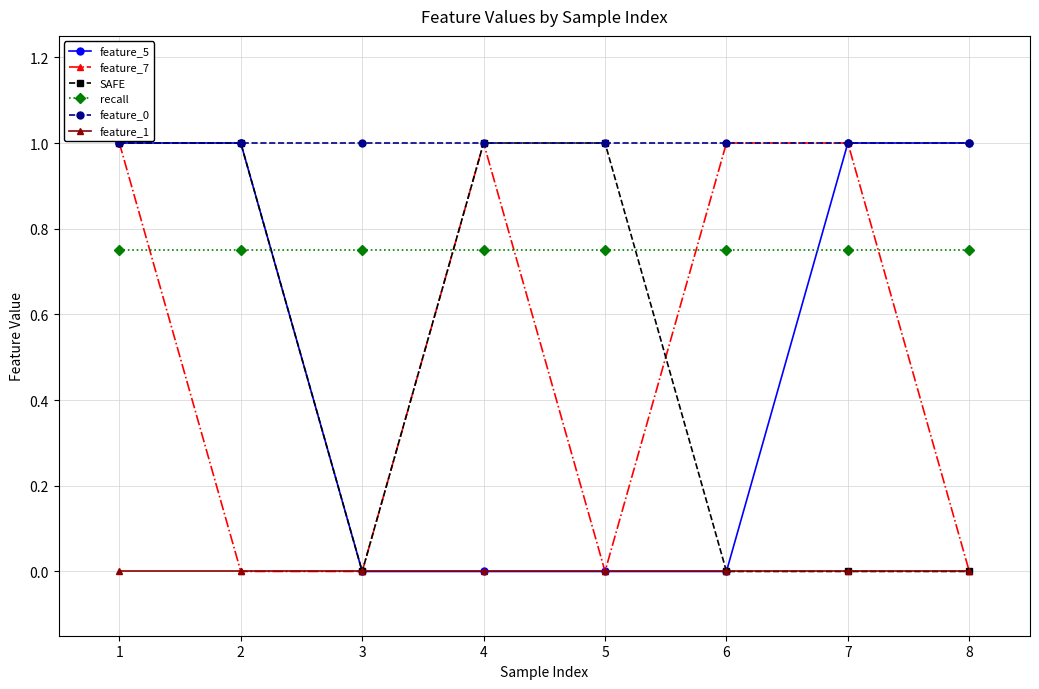

The feature_7 series shows 1.7 at 1. True or false?

False